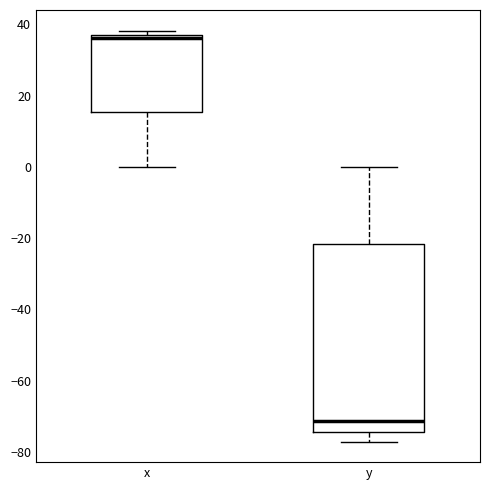

Reading left to right, transcribe this box plot: for each box, give where its median line is, the range the box spans, and where its two whiskers end, as read against the y-axis. The values are not printed on the chart, so give them approximately, as read against the axis.

x: median 36, box 16 to 38, whiskers 0 to 38 (just above the box's upper edge)
y: median -72, box -74 to -22, whiskers -78 to 0